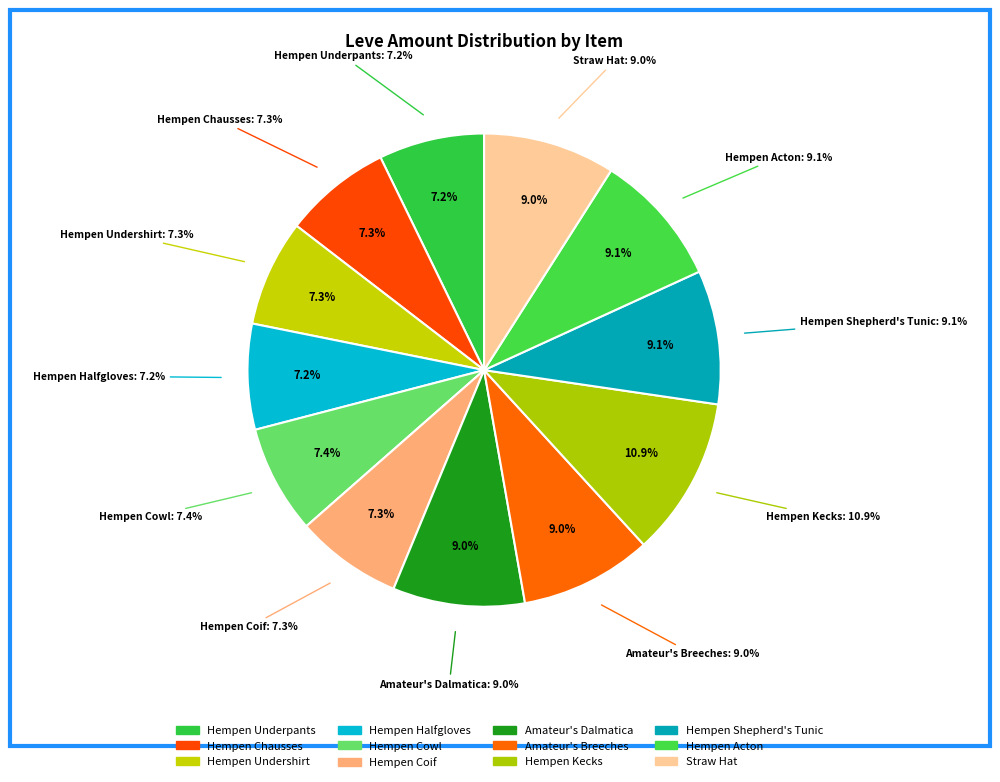

What percentage is the Hempen Halfgloves slice, to the nearest percent?

7%